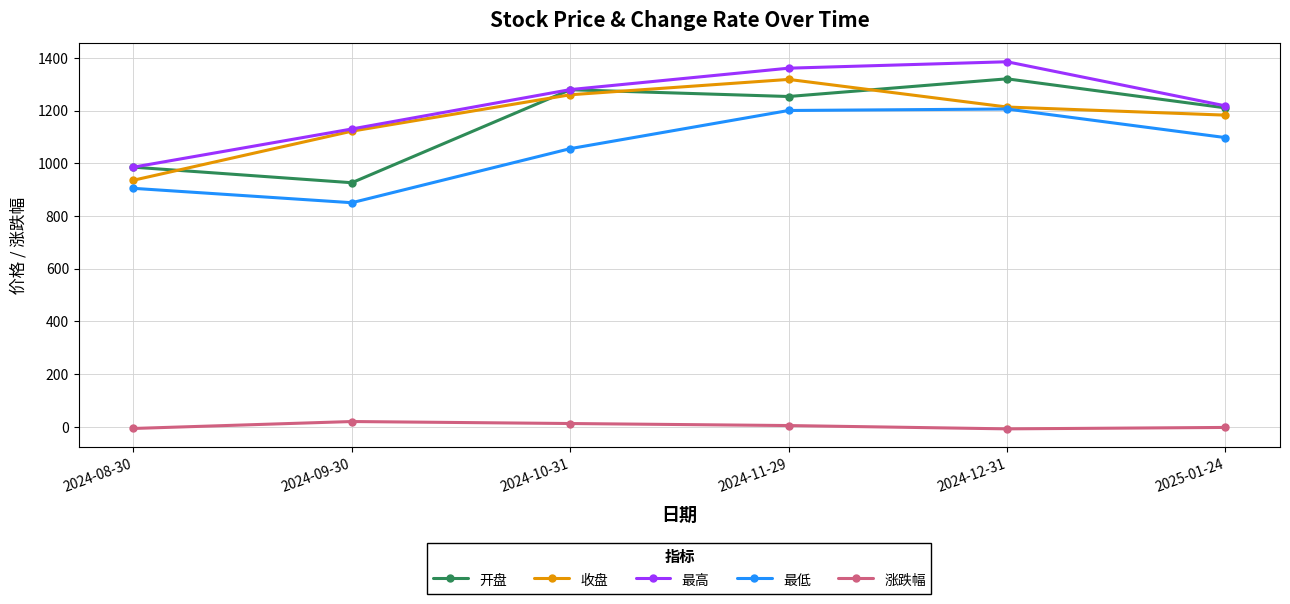

How many data points in 最低 are less than 1097?

3